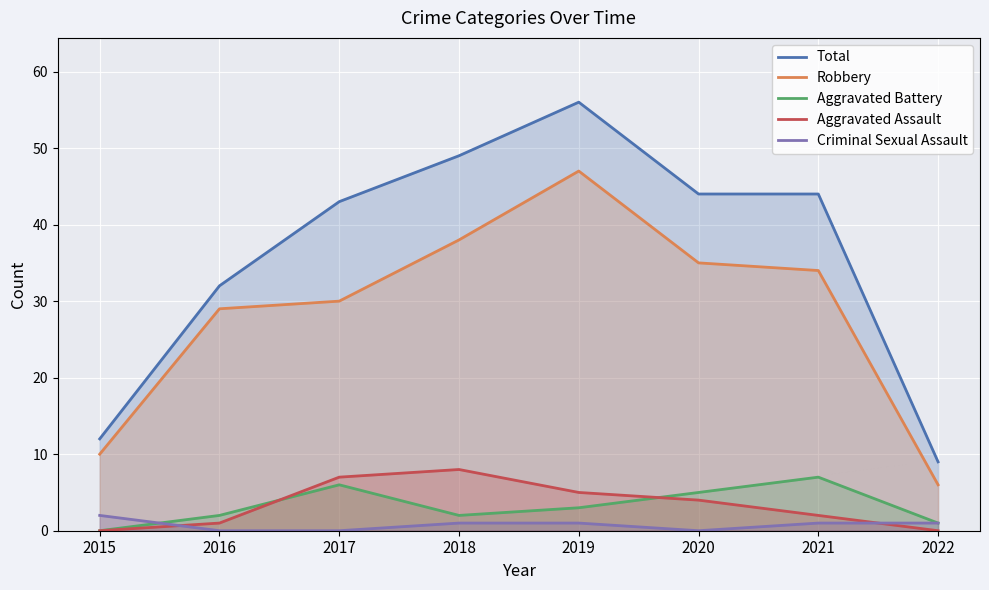

Reading left to right, what are all the values shown in this chart?

Total: 2015=12	2016=32	2017=43	2018=49	2019=56	2020=44	2021=44	2022=9
Robbery: 2015=10	2016=29	2017=30	2018=38	2019=47	2020=35	2021=34	2022=6
Aggravated Battery: 2015=0	2016=2	2017=6	2018=2	2019=3	2020=5	2021=7	2022=1
Aggravated Assault: 2015=0	2016=1	2017=7	2018=8	2019=5	2020=4	2021=2	2022=0
Criminal Sexual Assault: 2015=2	2016=0	2017=0	2018=1	2019=1	2020=0	2021=1	2022=1